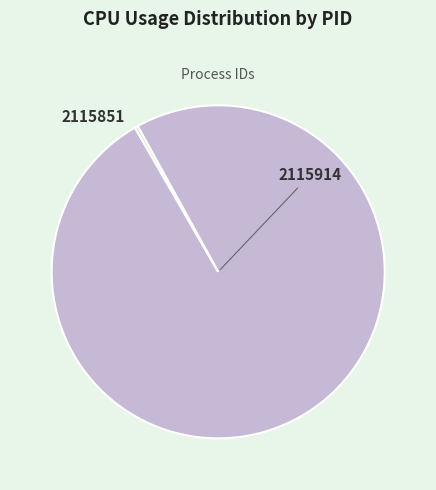

Which slice is the largest?

2115914